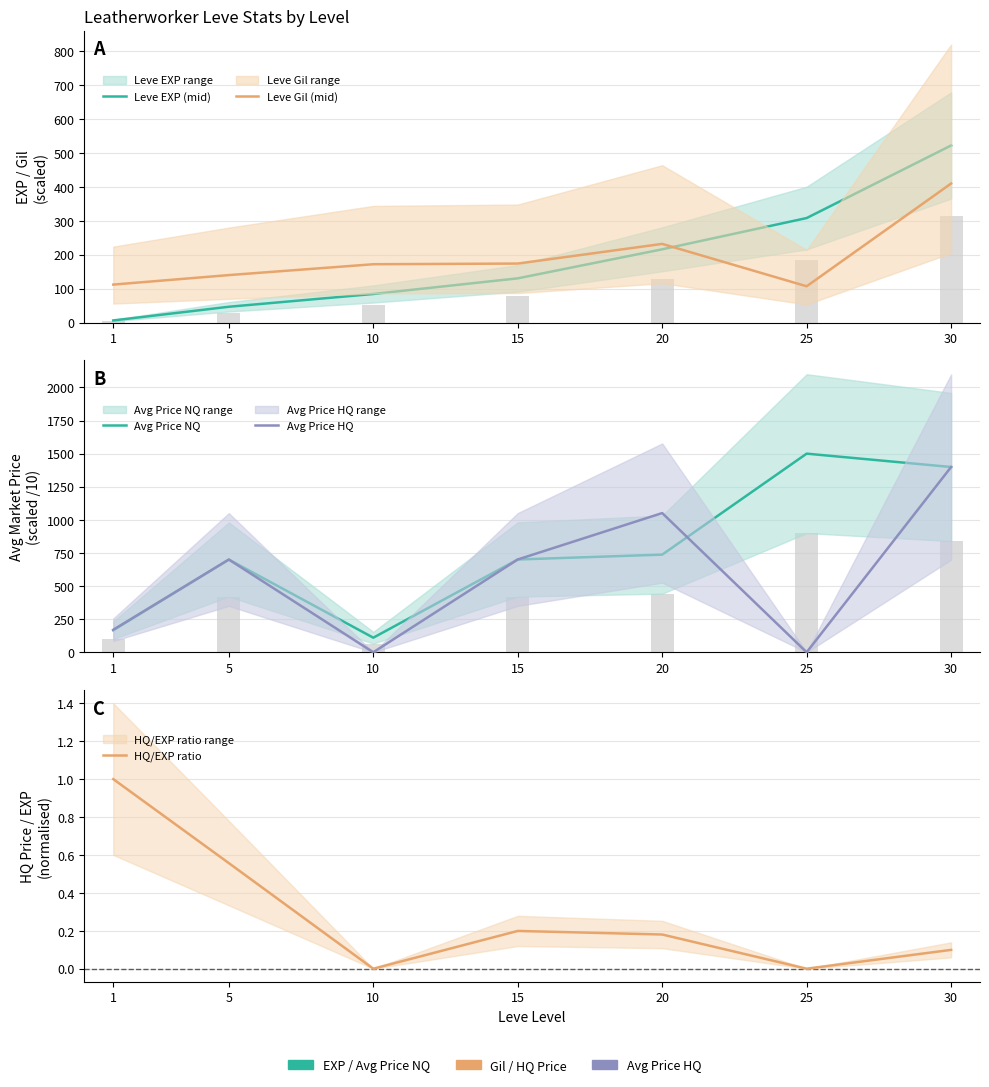

Where is Avg Price NQ nearest to the value 805?

20